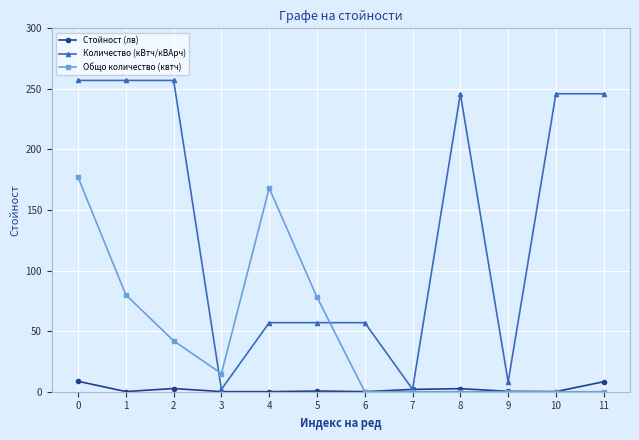

How many values in the Общо количество (квтч) series are below 15?

6